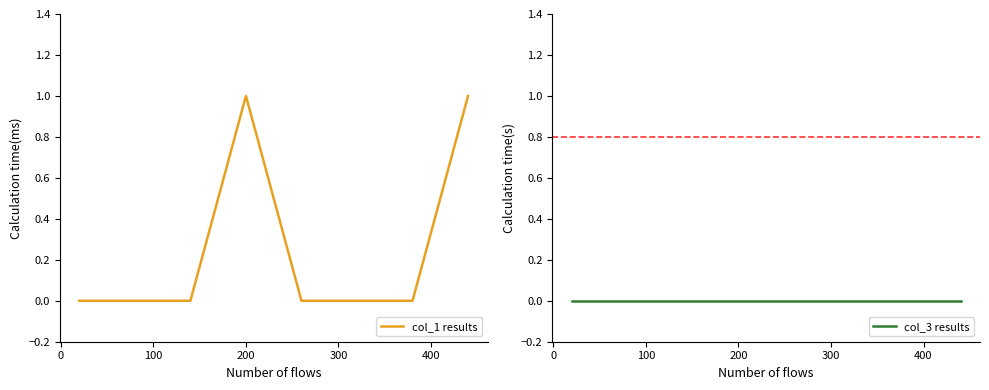

Rank the series by their maximum value, from highest to lowest.

col_1 results, col_3 results